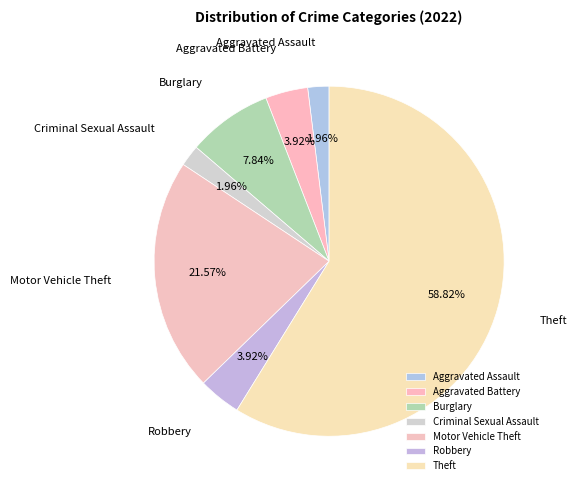

The Burglary slice represents 8% of the pie. True or false?

True